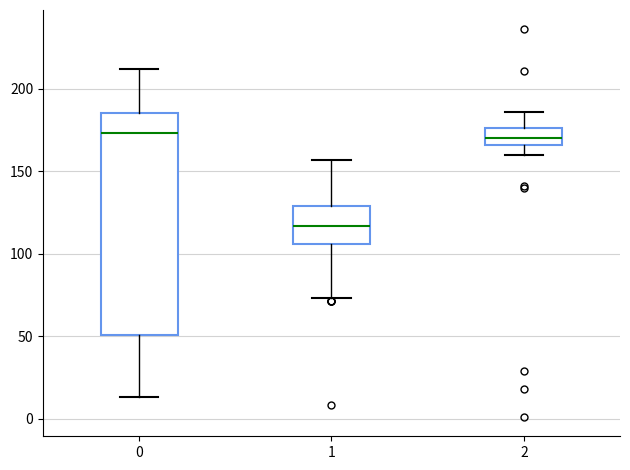

Where is the upper edge of the box at x = 1 on the y-axis? The values are not printed on the chart, so give them approximately, as read against the axis.

130